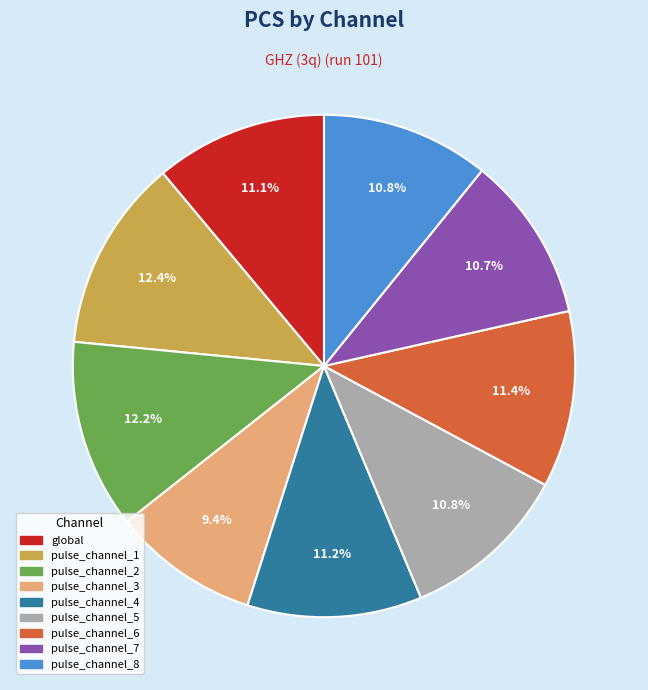

Which category has the smallest portion of the pie?

pulse_channel_3